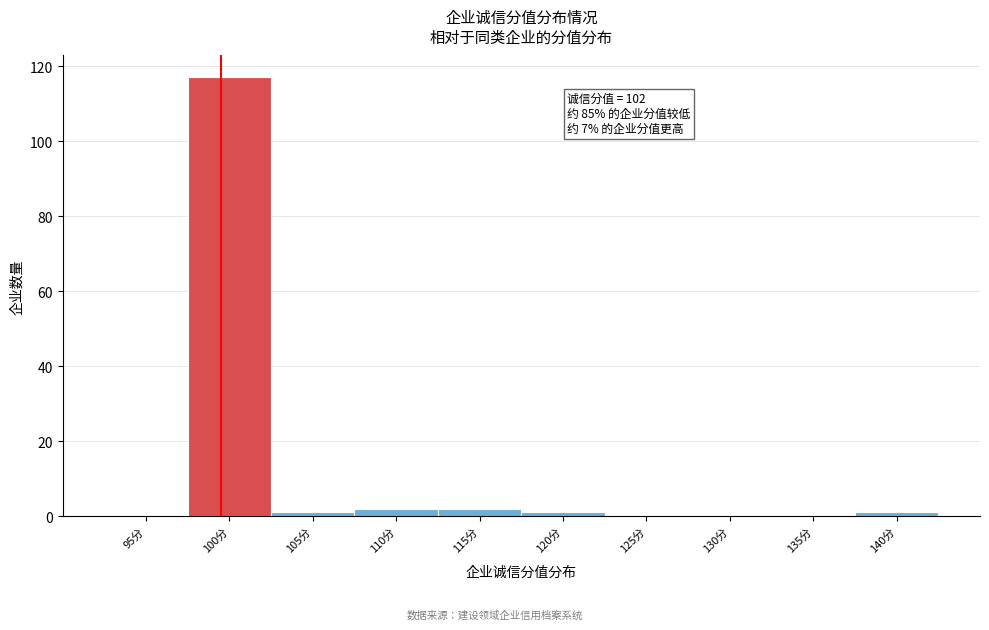

Reading left to right, list all the values displayed in this chart.

95分=0	100分=117	105分=1	110分=2	115分=2	120分=1	125分=0	130分=0	135分=0	140分=1